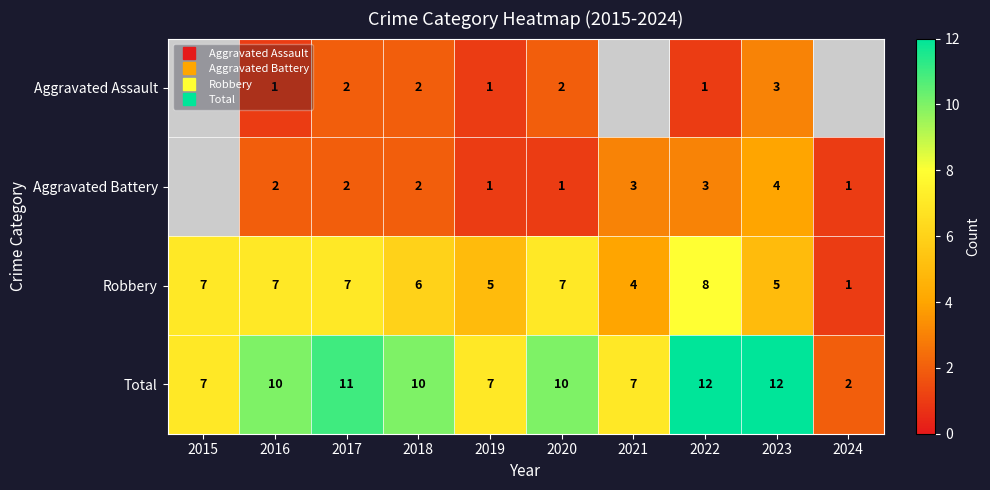

Where is Robbery nearest to the value 4?

2021